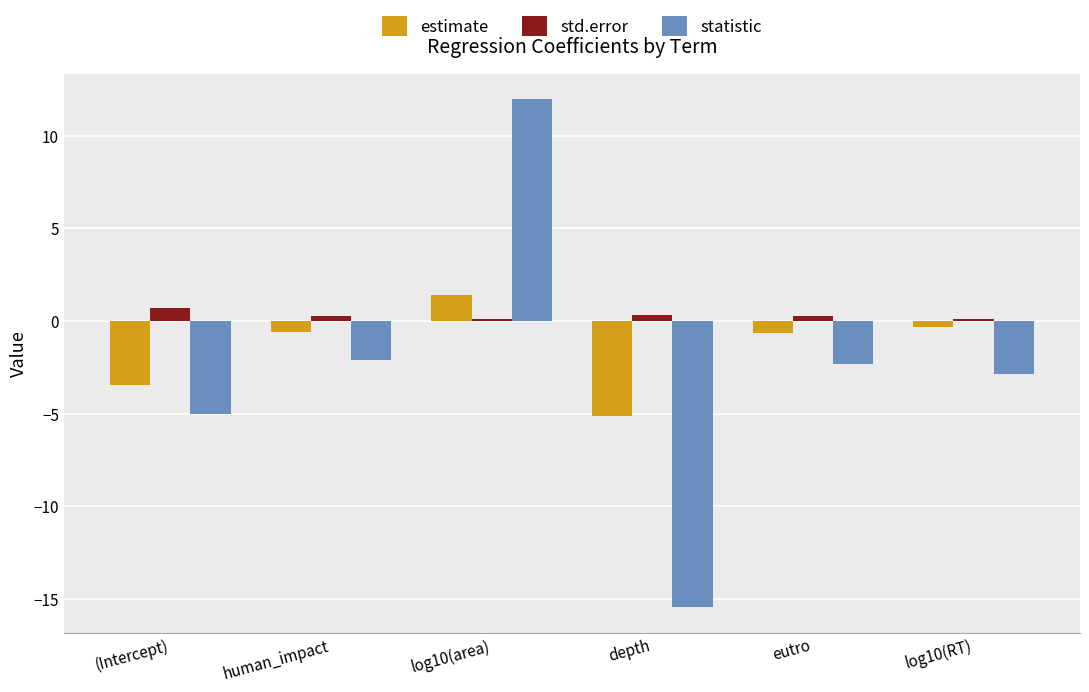

The std.error series shows 0.1 at log10(RT). True or false?

True